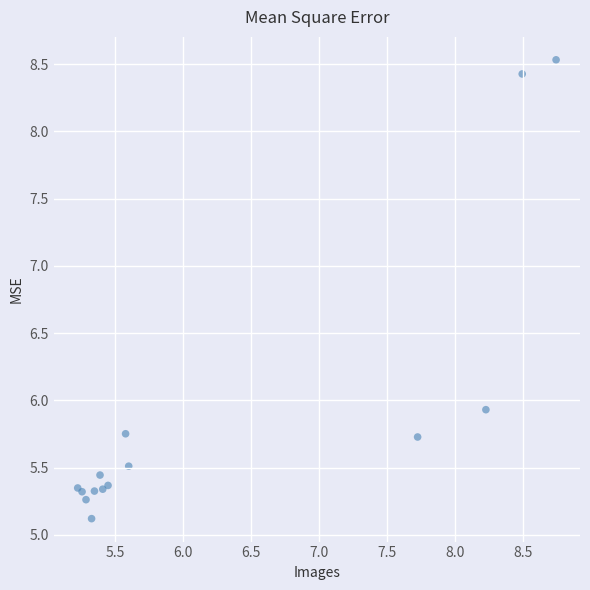

What Y value in the scatter plot is closest to 6?

5.9